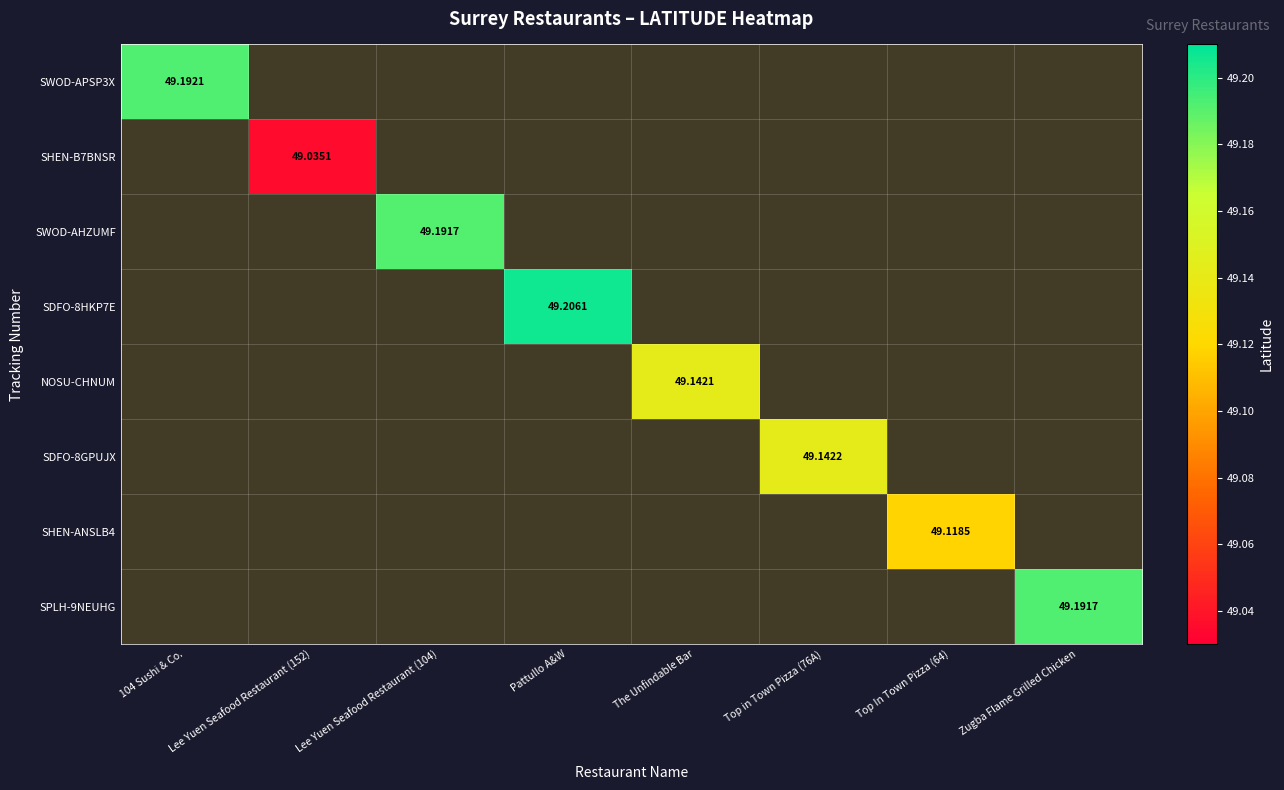

How many values in SDFO-8GPUJX are above zero?

1